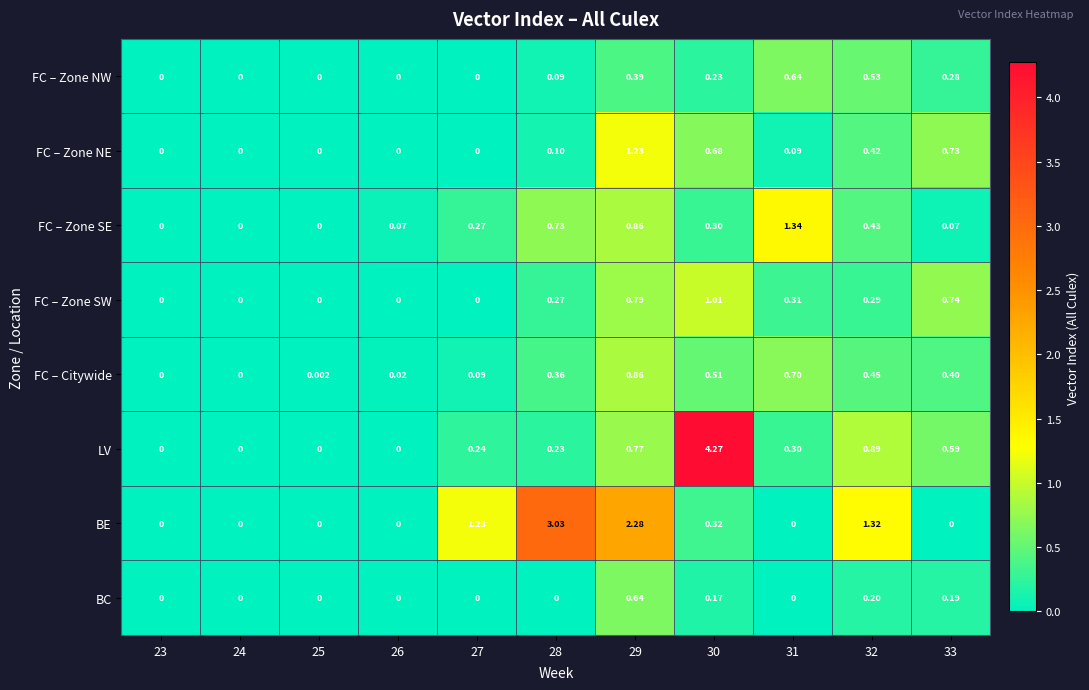

Is the value of FC – Zone SW at 30 greater than the value of BE at 27?

No